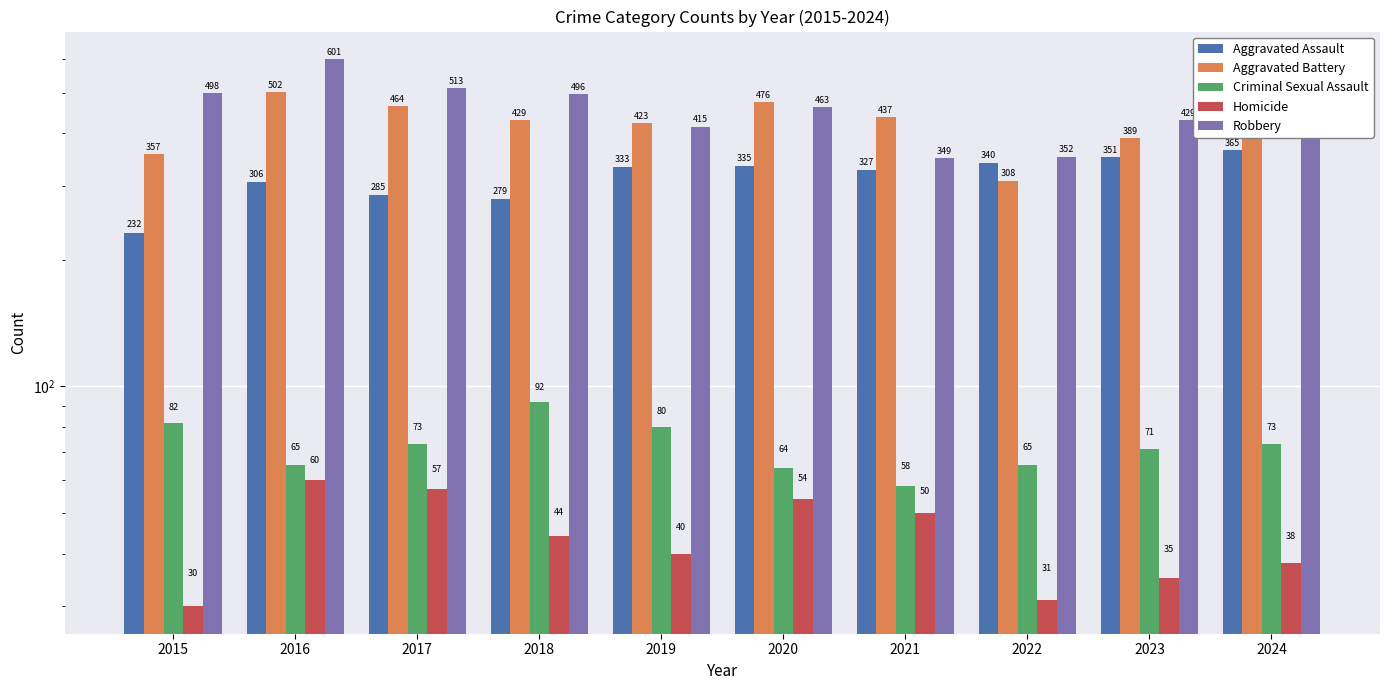

What is the difference between the Criminal Sexual Assault values at 2023 and 2021?

13